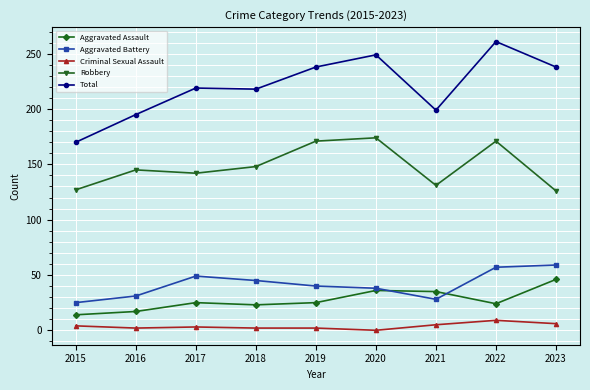

What are all the series names shown in the legend?

Aggravated Assault, Aggravated Battery, Criminal Sexual Assault, Robbery, Total